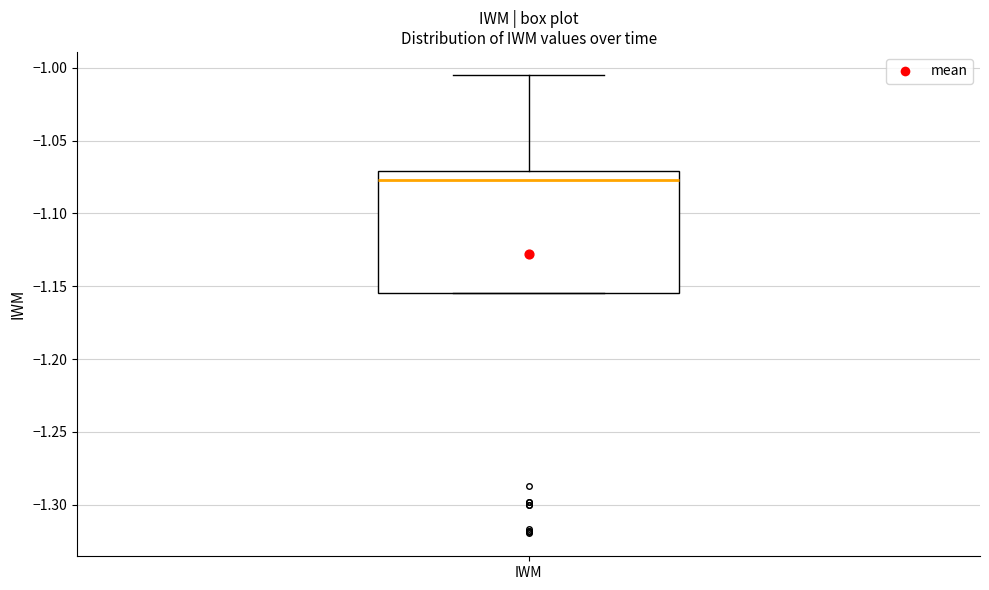

Read this box plot against the y-axis: the position of the median line, the range covered by the box, and the ends of both whiskers. The values are not printed on the chart, so give them approximately, as read against the axis.

median -1.075, box -1.155 to -1.070, whiskers -1.155 to -1.005